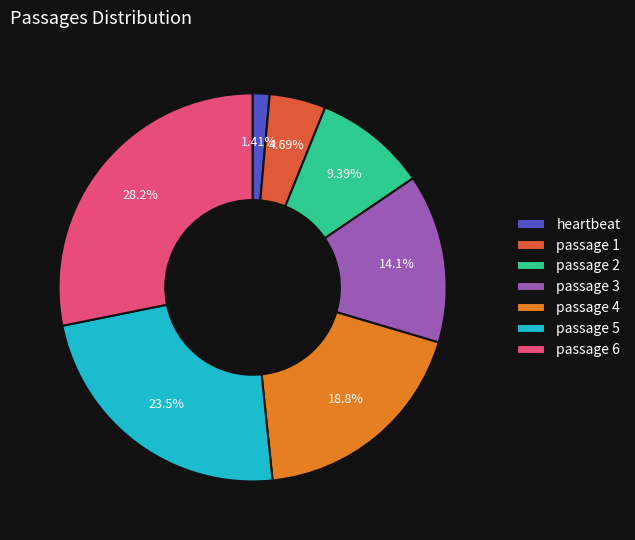

To the nearest percent, what portion does passage 4 represent?

19%